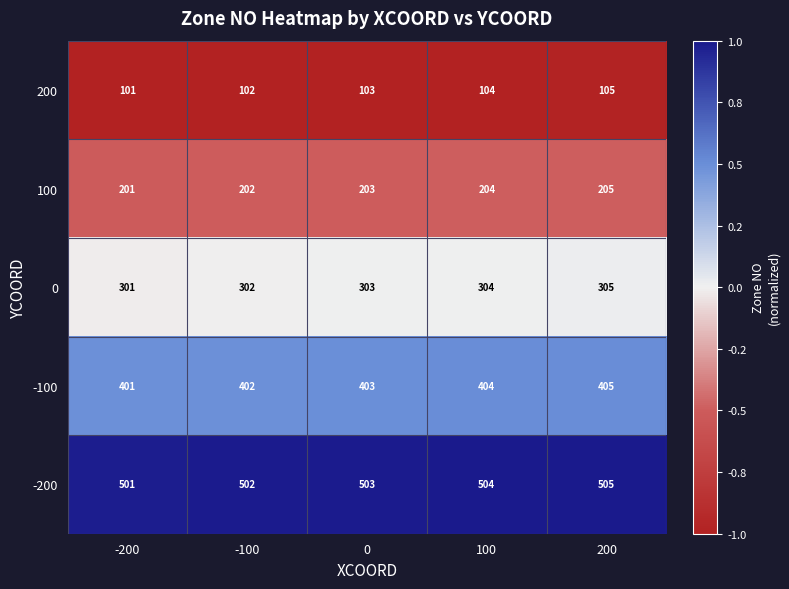

Rank the series by their average value, from lowest to highest.

200, 100, 0, -100, -200